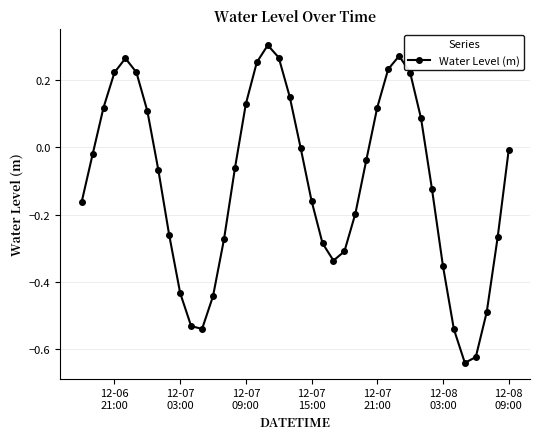

What is the difference between the maximum and minimum values?

0.9